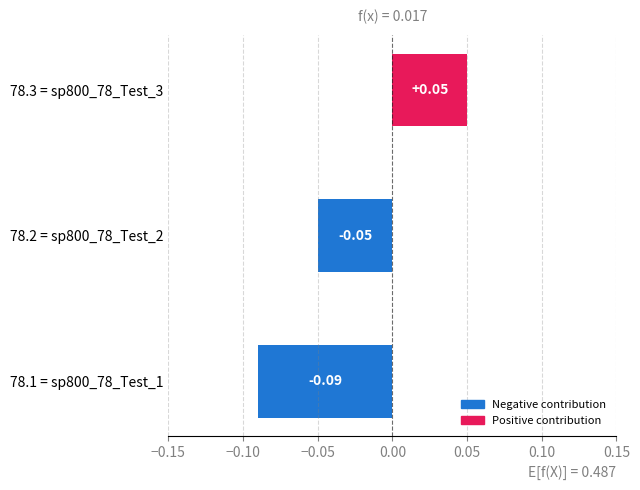

List the labels in order of value, largest first.

78.3 = sp800_78_Test_3, 78.2 = sp800_78_Test_2, 78.1 = sp800_78_Test_1